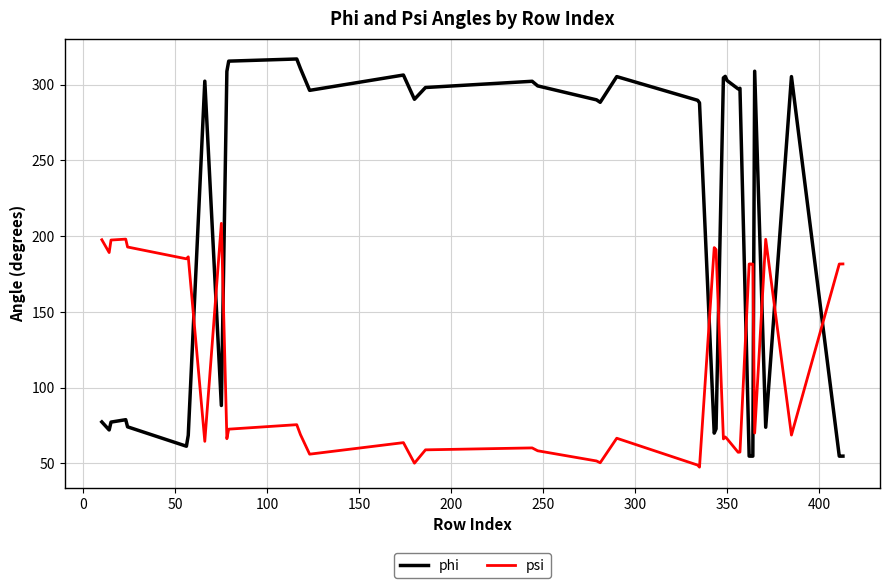

Which series has the largest total across all categories?

phi